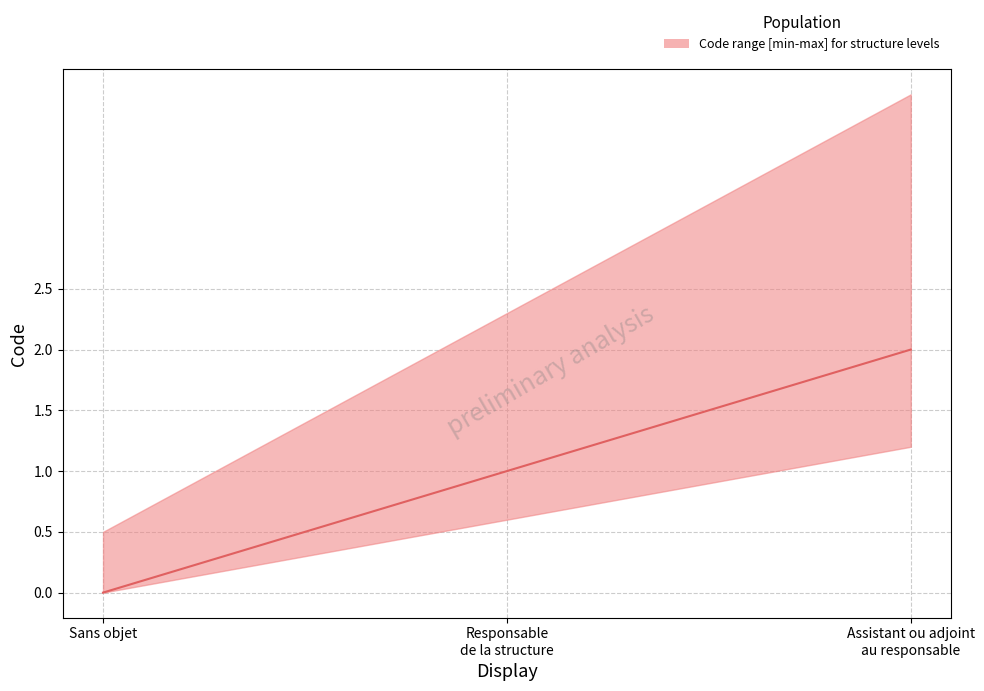

Read the median value at Assistant ou adjoint au responsable.

2